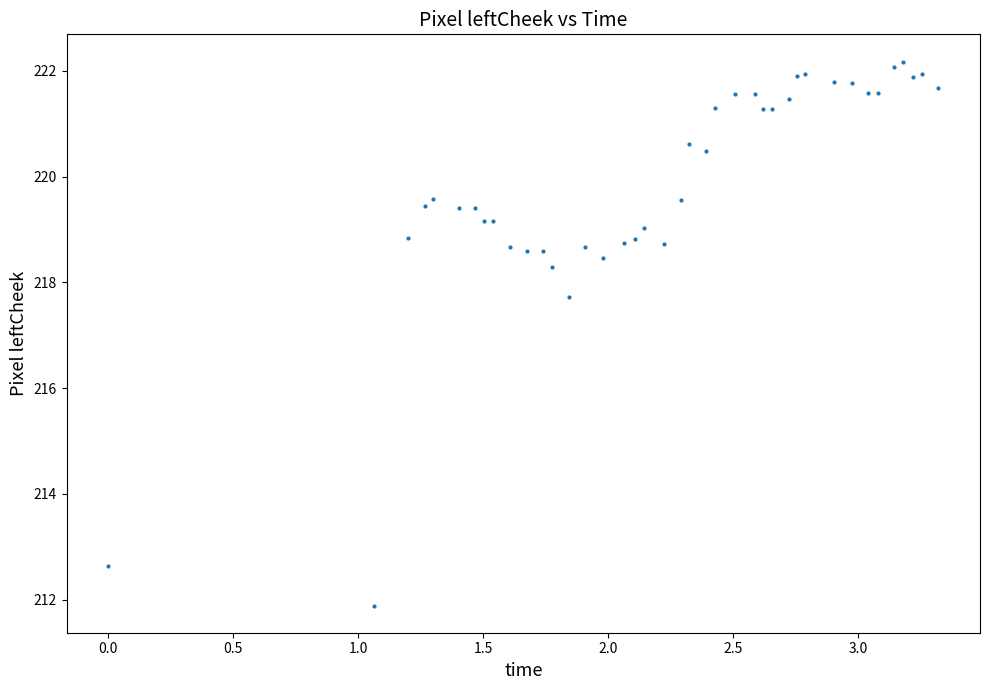

What Y value in the scatter plot is closest to 217?

217.7